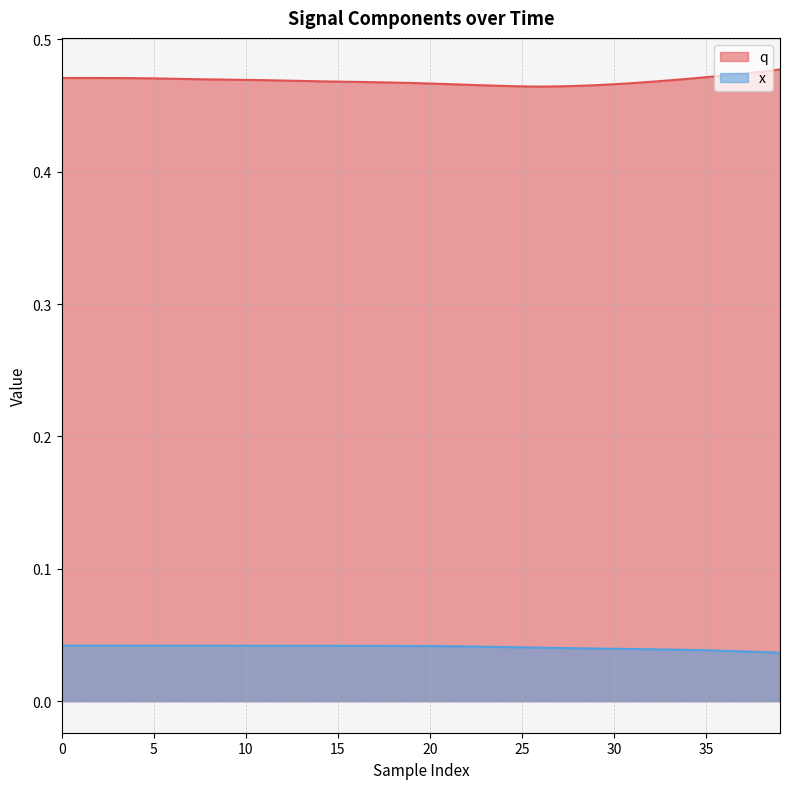

At how many categories does at least one series exceed 0?

40